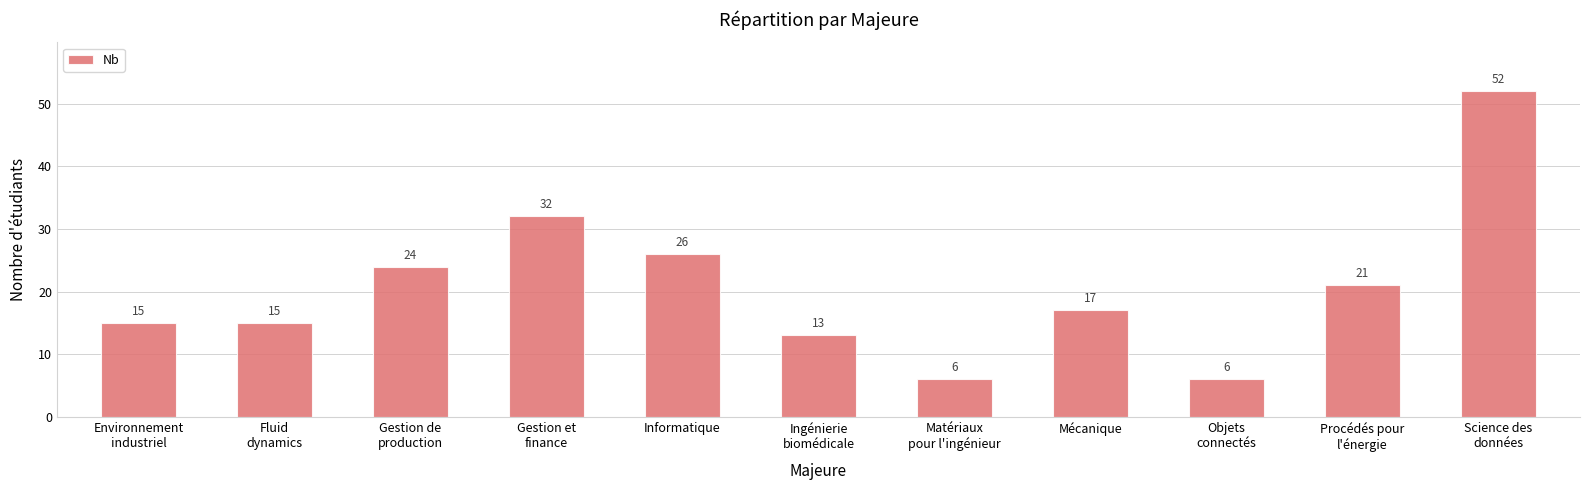

Approximately how many times larger is the value at Science des
données compared to Objets
connectés?

8.7